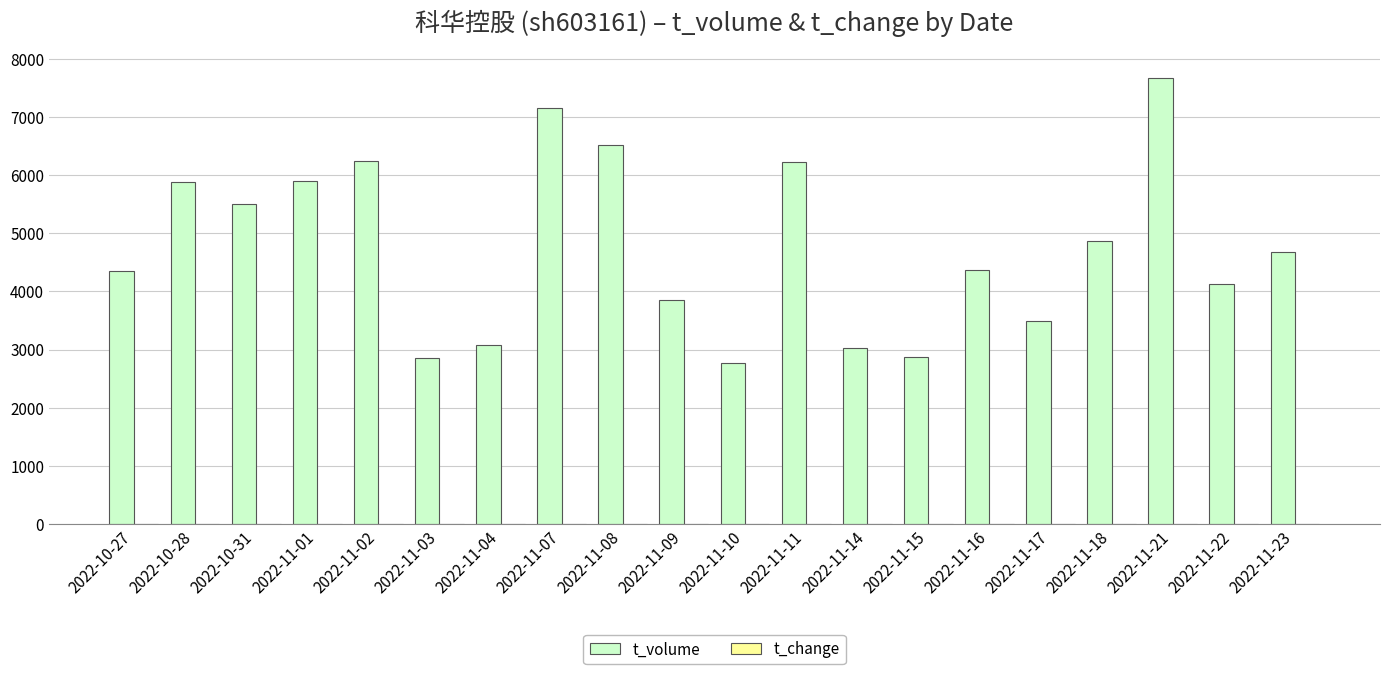

The value of t_volume at 2022-11-23 is 4683.0. True or false?

True